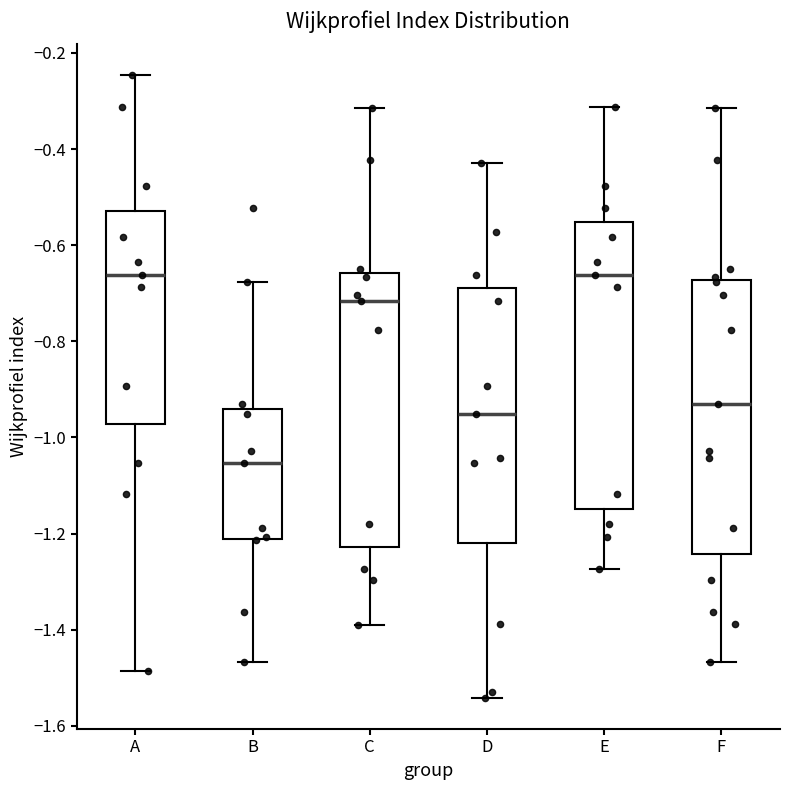

Which box is the tallest, from its lower edge to its upper edge?

E